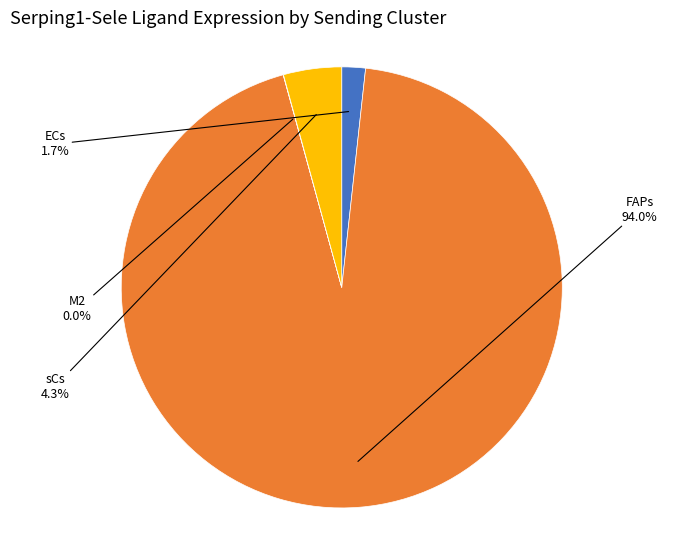

Is there any slice that represents more than half of the pie?

Yes